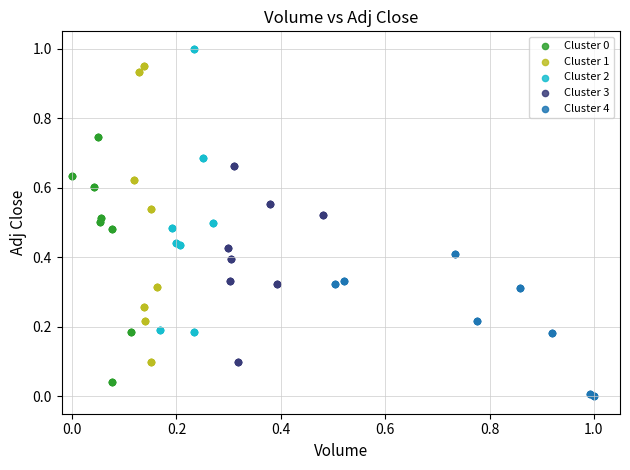

Which series contains the highest Y value?

Cluster 2